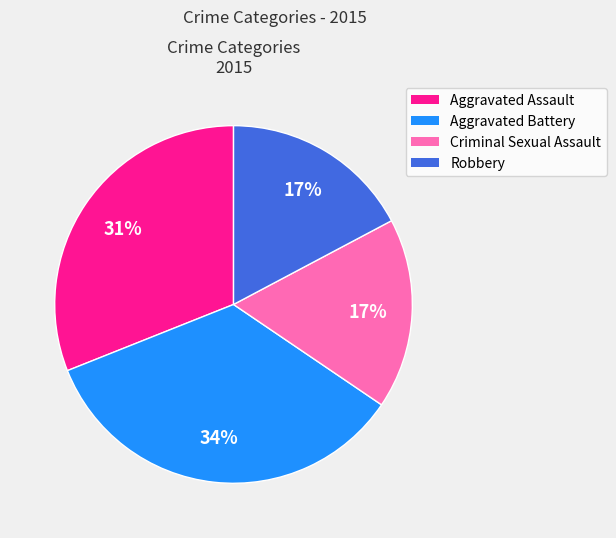

True or false: Criminal Sexual Assault accounts for 17% of the total.

True